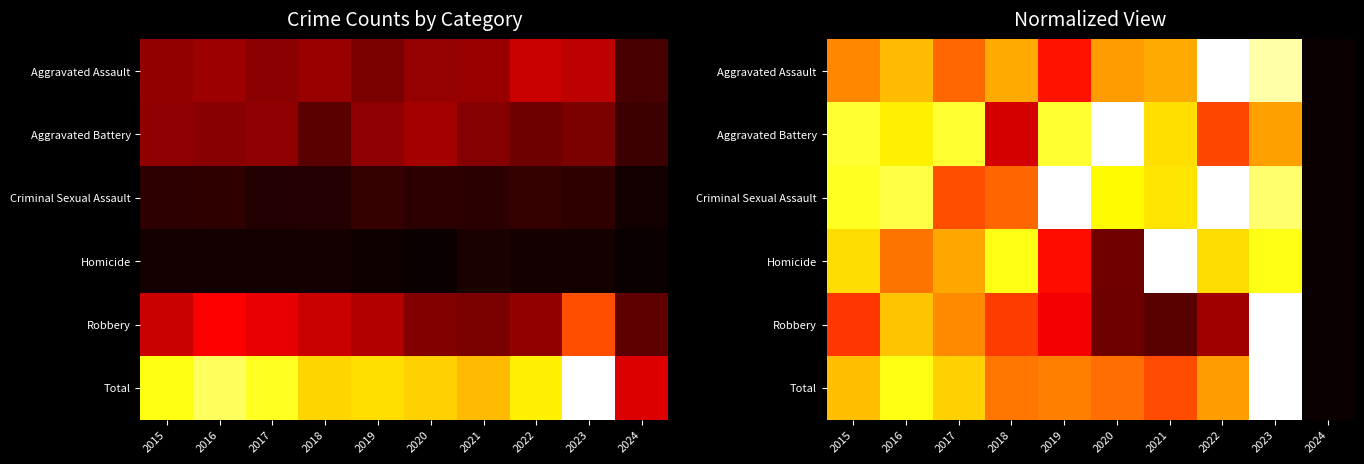

What is the total value across all series at 2021?

3.6